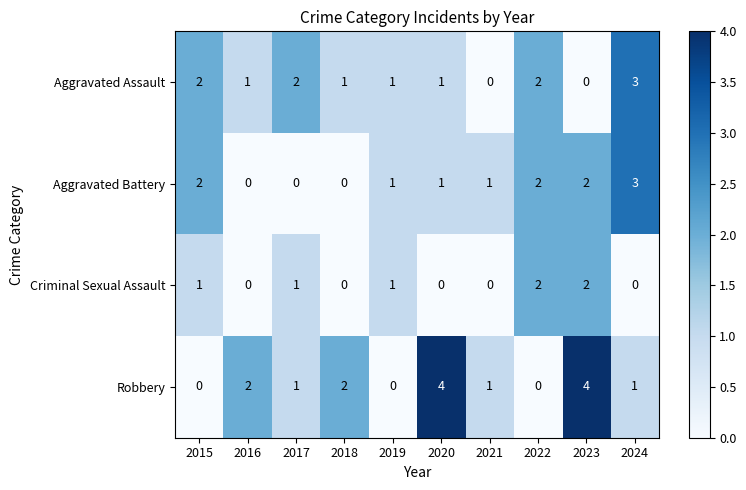

What is the maximum value shown in the chart?

4